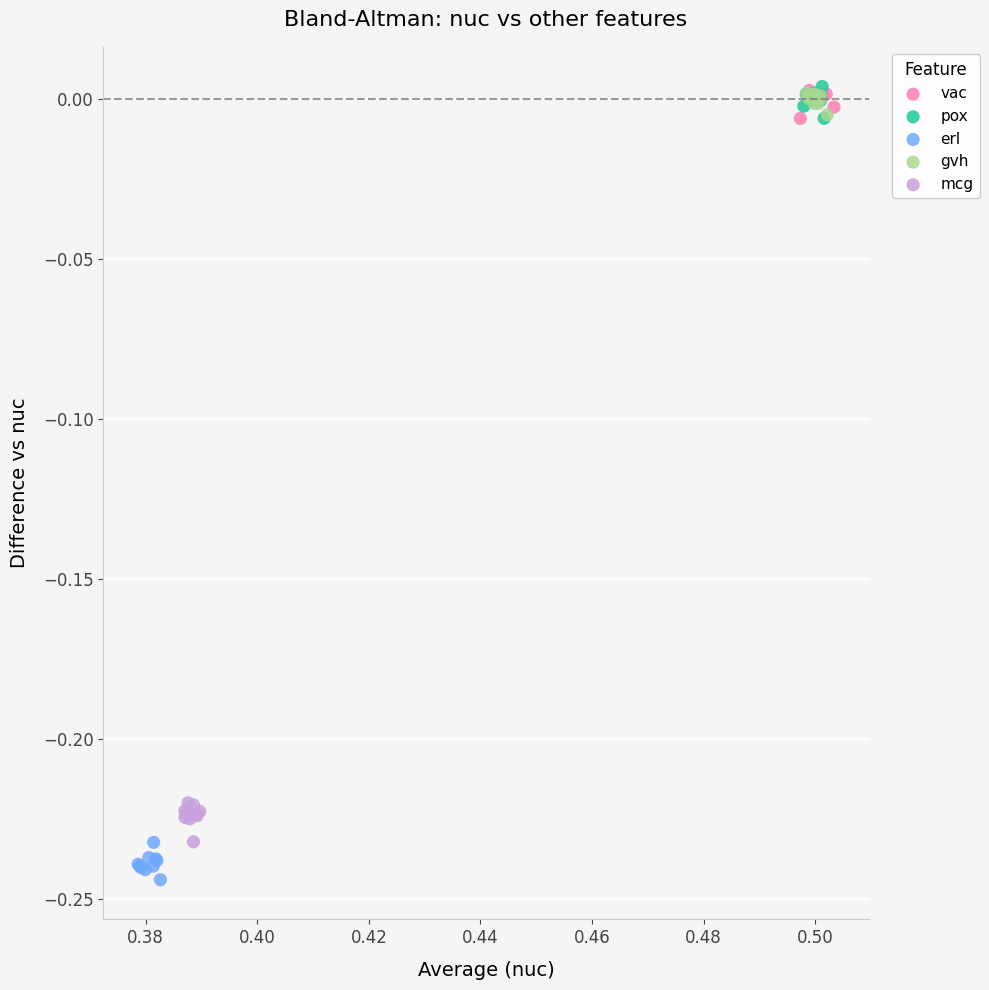

Which series reaches the minimum Y coordinate?

erl